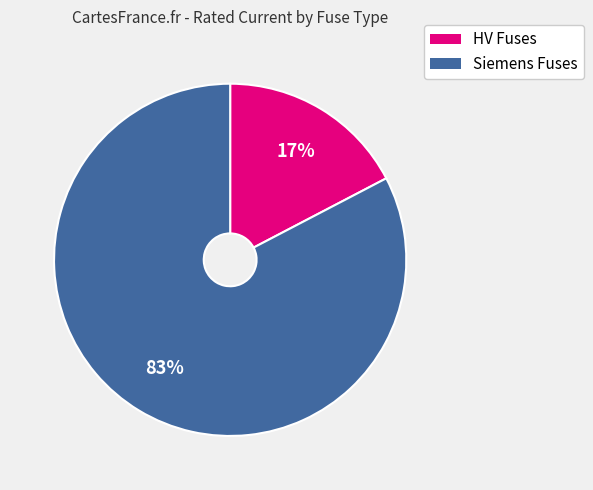

To the nearest percent, what is the average slice percentage?

50%